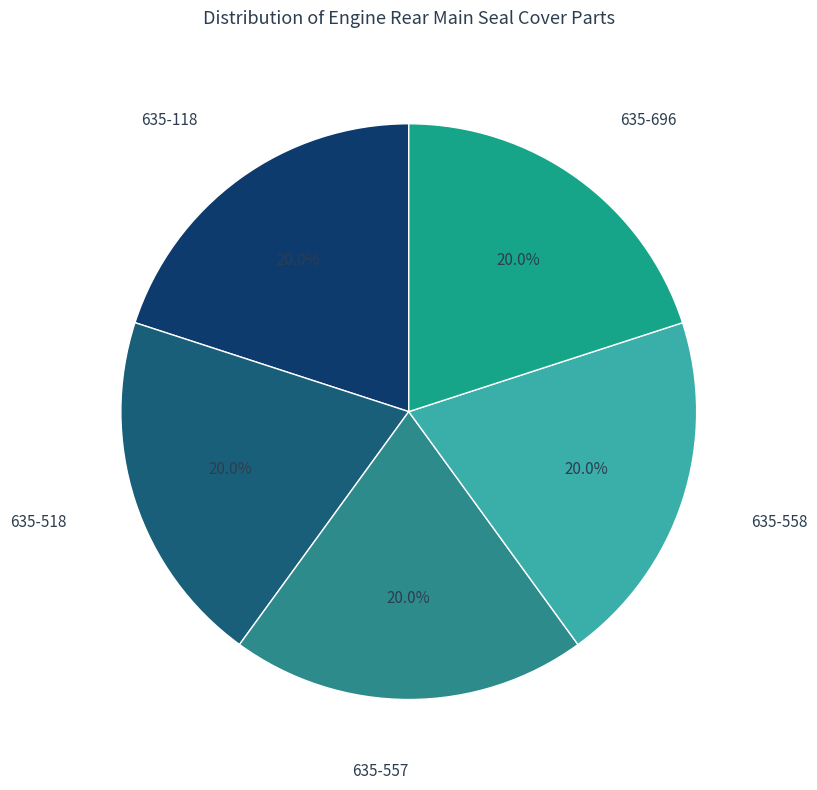

What is the ratio of the value at 635-696 to the value at 635-518?

1.0